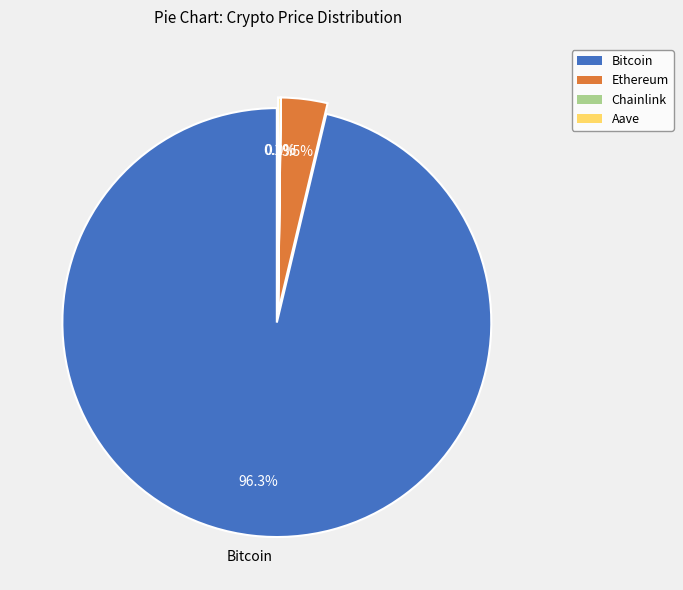

How much of the chart is everything except Chainlink?

100.0%